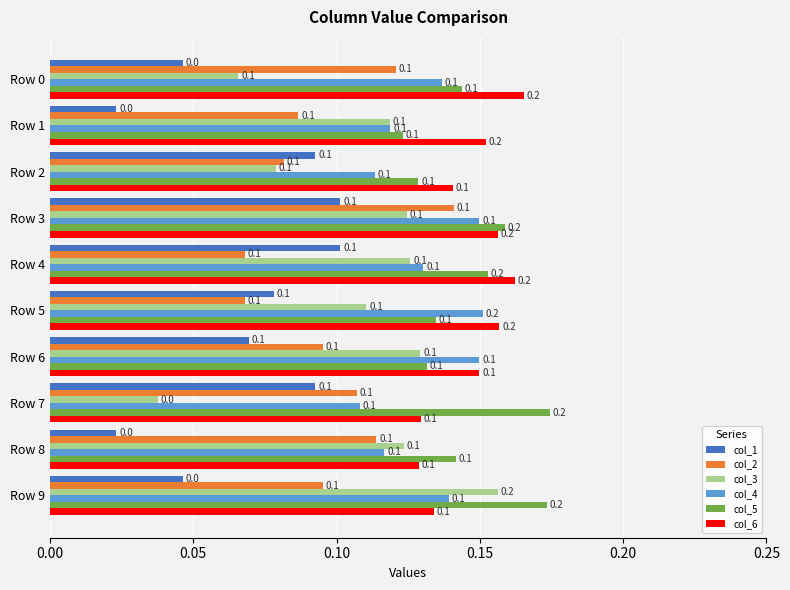

How many col_1 values are between 0 and 1?

10